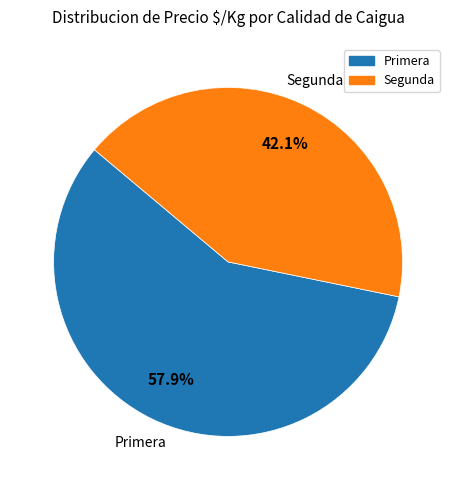

Between Primera and Segunda, which is larger?

Primera